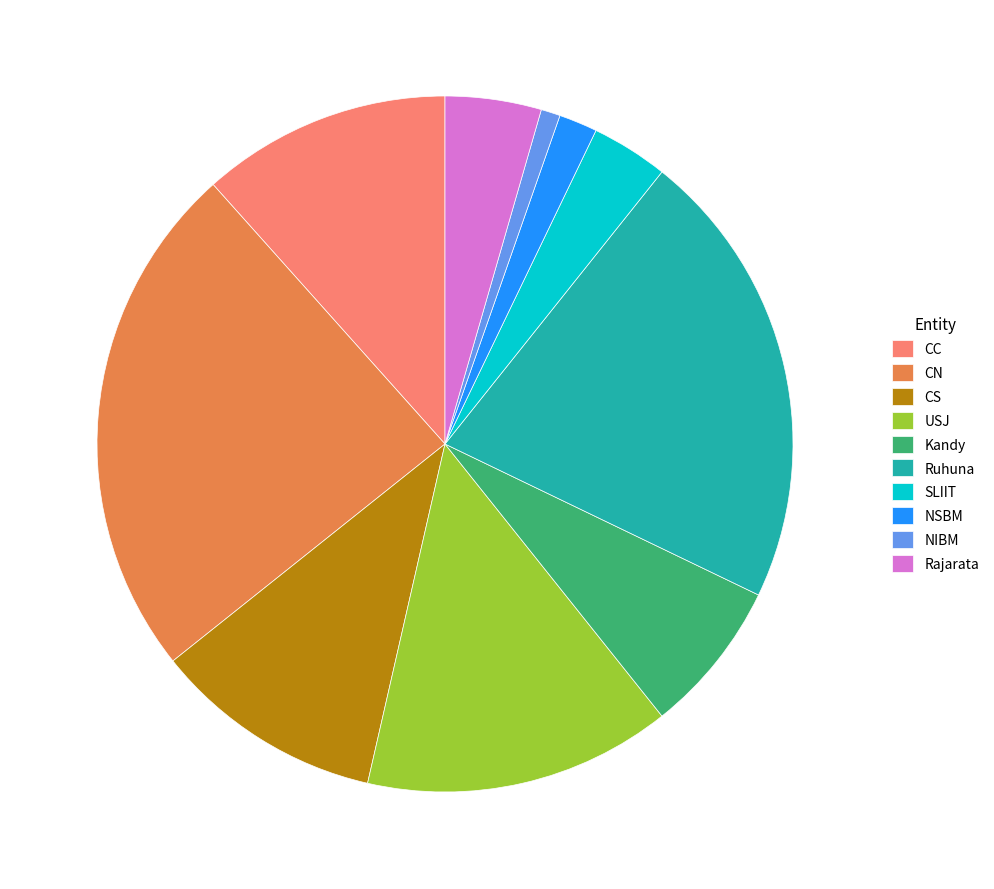

How many segments does this pie chart have?

10